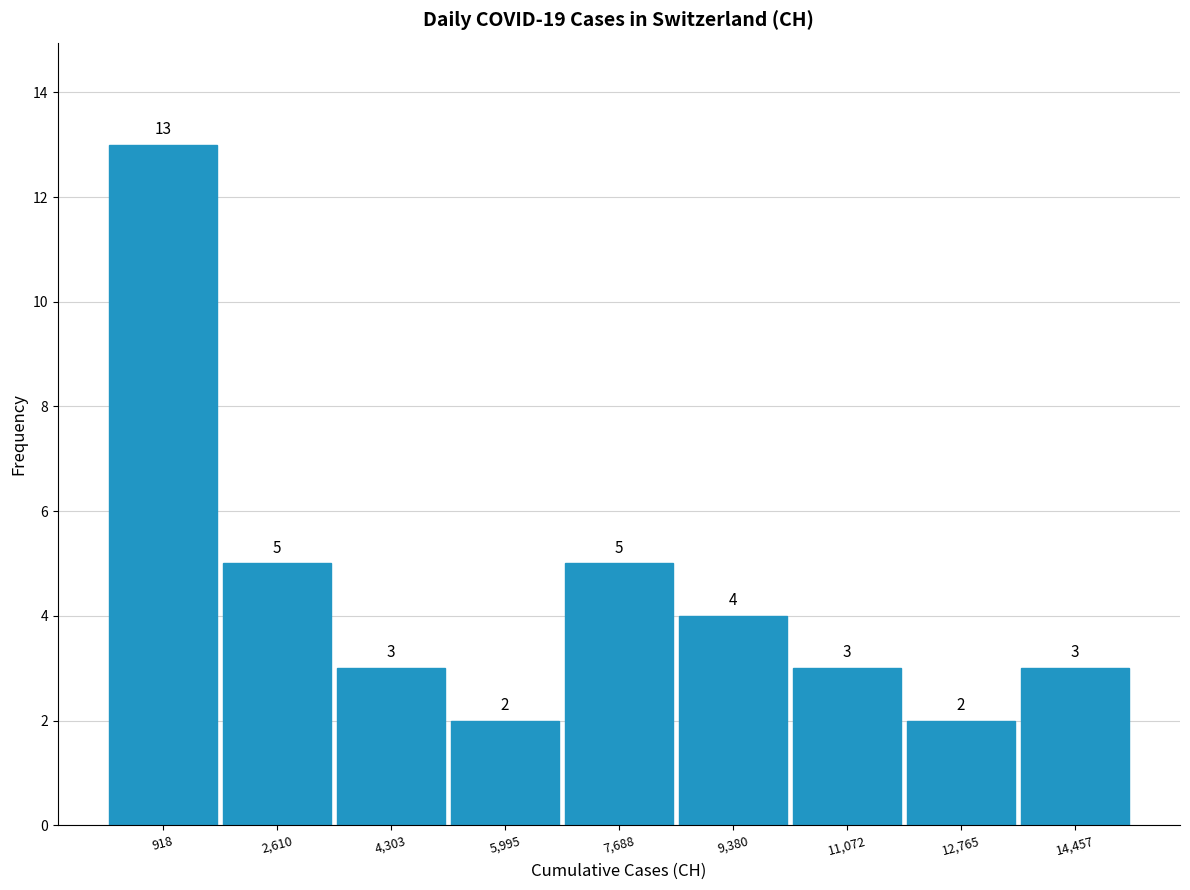

What is the height of the bar covering 8600 to 10200 on the x-axis? The bar edges are not printed on the chart, so give them approximately, as read against the axis.

4